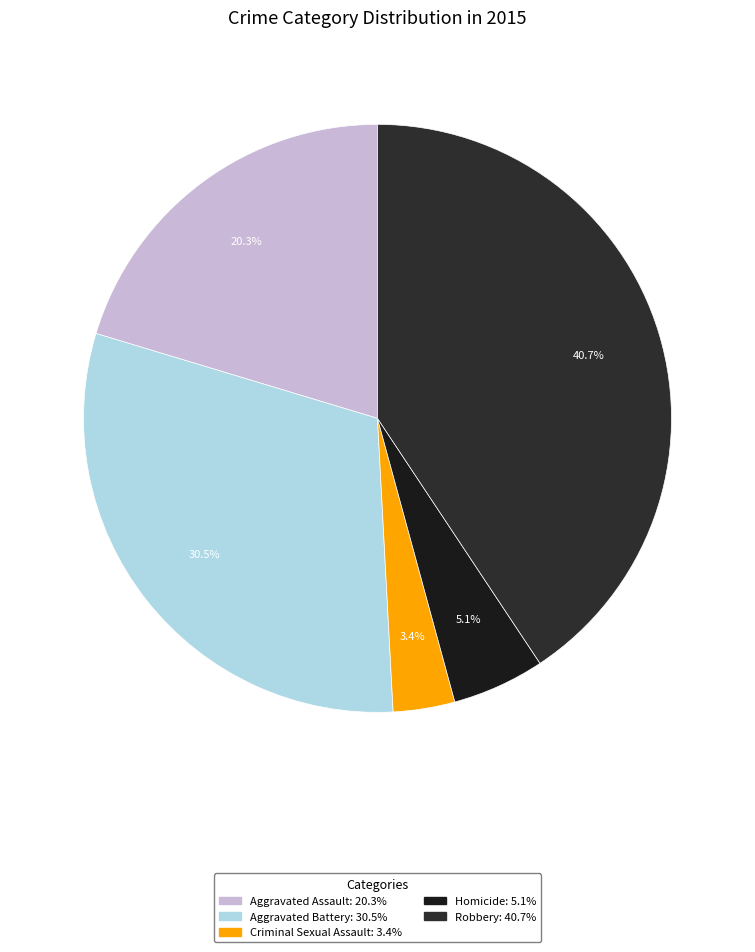

Do Aggravated Battery and Robbery together represent more than half of the pie?

Yes